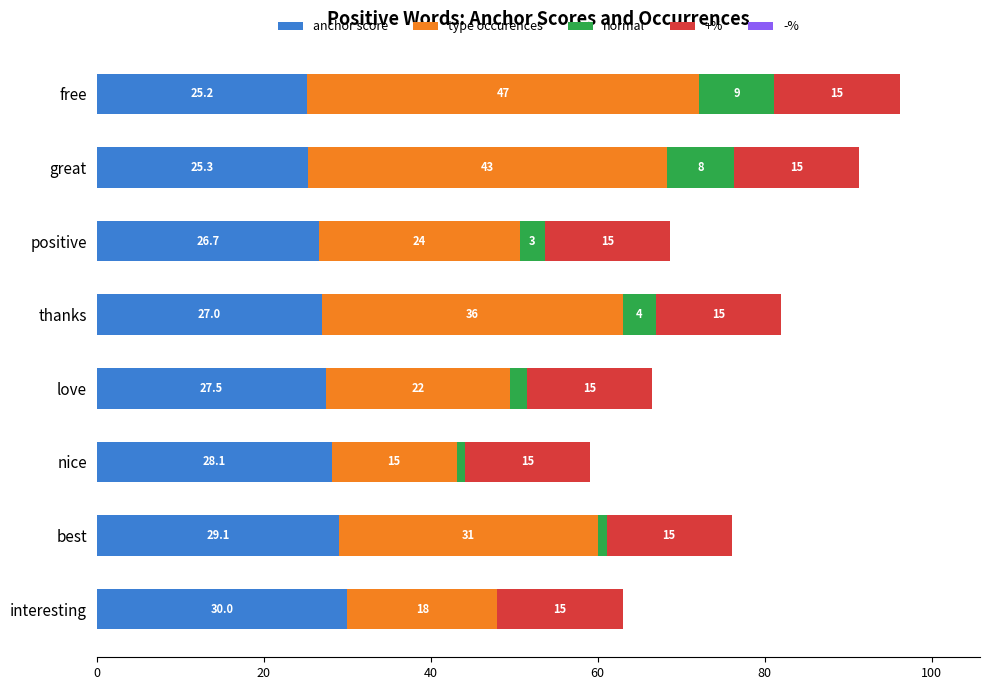

True or false: anchor score has a value of 28.1 at nice.

True